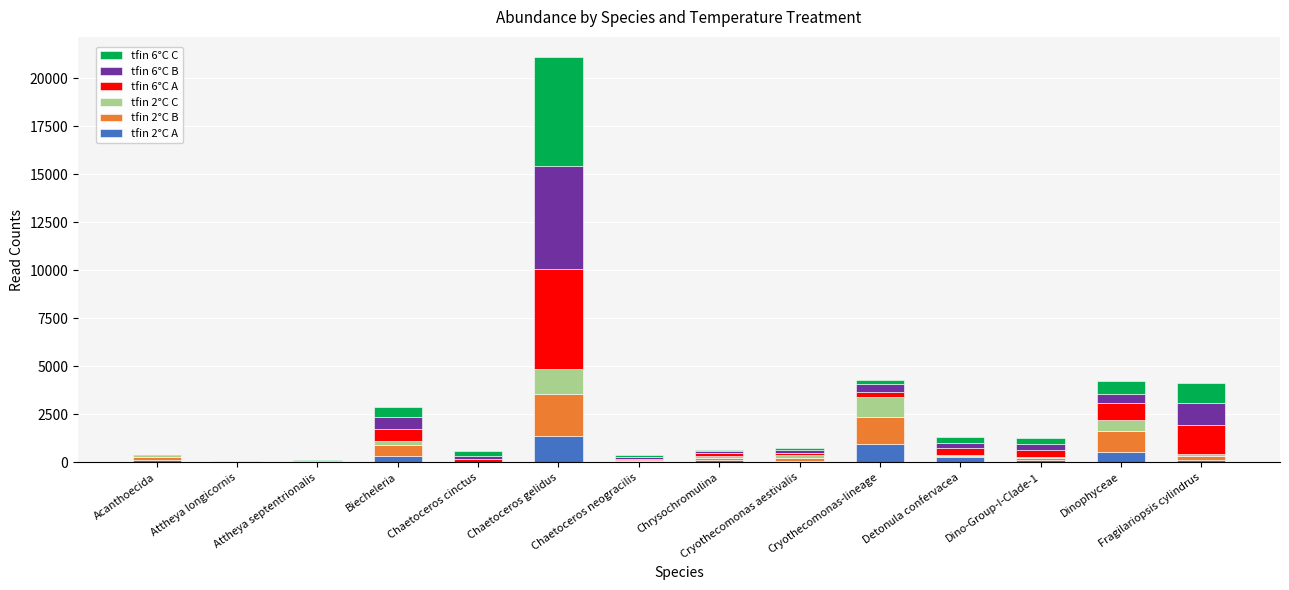

Which series has the largest range (max minus min)?

tfin 6°C C